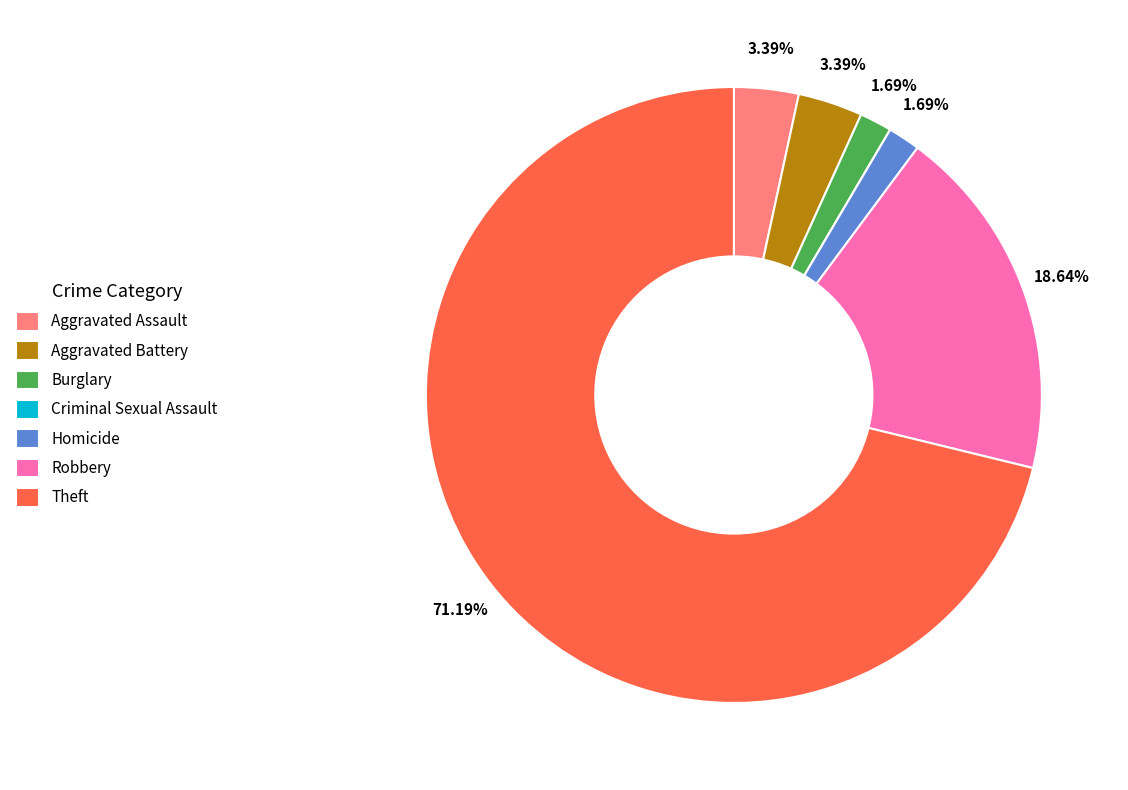

What is the ratio of the value at Theft to the value at Robbery?

3.8